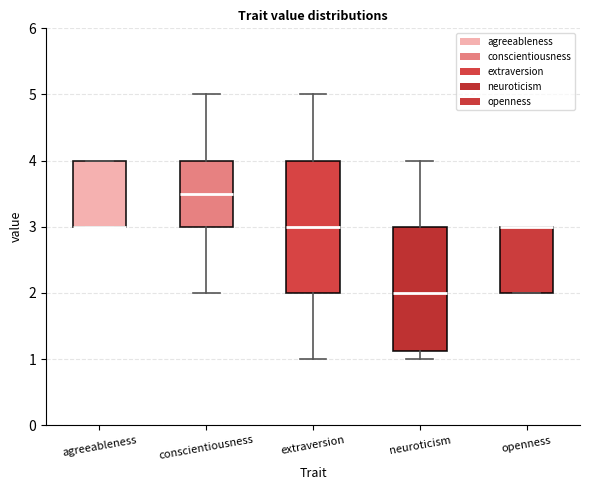

Reading left to right, read every box against the y-axis: the position of its median line, the range the box covers, and the ends of its whiskers. The values are not printed on the chart, so give them approximately, as read against the axis.

agreeableness: median 3.0 (drawn on the box's lower edge), box 3.0 to 4.0, whiskers 3.0 to 4.0
conscientiousness: median 3.5, box 3.0 to 4.0, whiskers 2.0 to 5.0
extraversion: median 3.0, box 2.0 to 4.0, whiskers 1.0 to 5.0
neuroticism: median 2.0, box 1.1 to 3.0, whiskers 1.0 to 4.0
openness: median 3.0 (drawn on the box's upper edge), box 2.0 to 3.0, whiskers 2.0 to 3.0